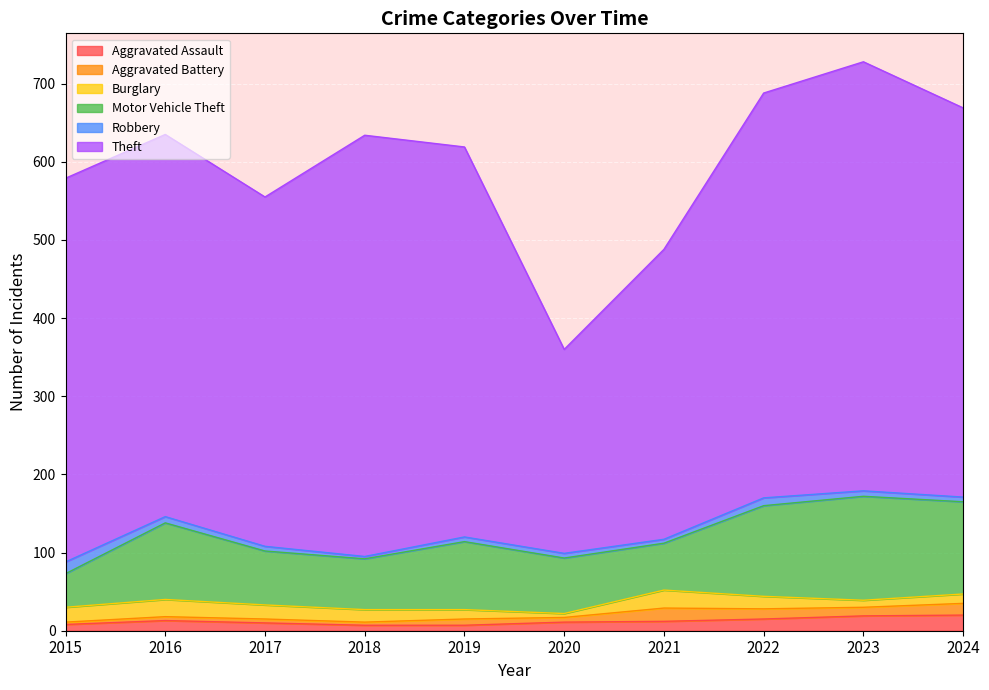

Reading left to right, transcribe all the data shown in this chart.

Aggravated Assault: 8	13	10	7	7	11	12	15	19	20
Aggravated Battery: 3	5	5	4	8	6	17	13	11	15
Burglary: 19	22	18	16	12	5	23	16	9	12
Motor Vehicle Theft: 43	98	69	65	87	71	60	116	133	118
Robbery: 15	8	6	3	6	6	5	10	7	6
Theft: 491	489	447	539	499	261	371	518	549	498